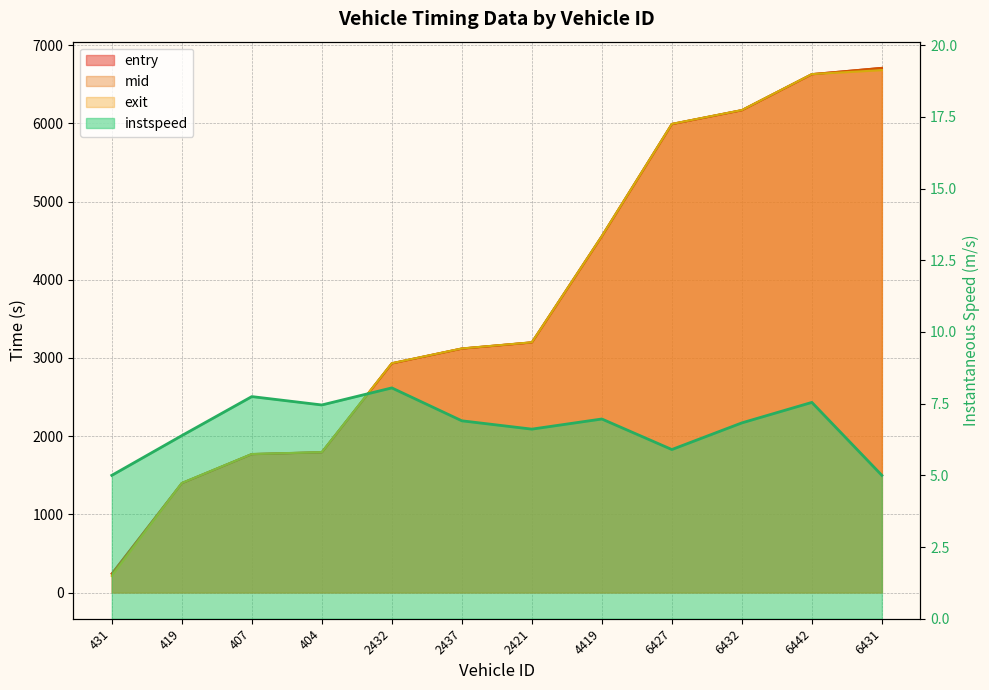

At 404, list the series in order from largest to smallest.

exit, mid, entry, instspeed